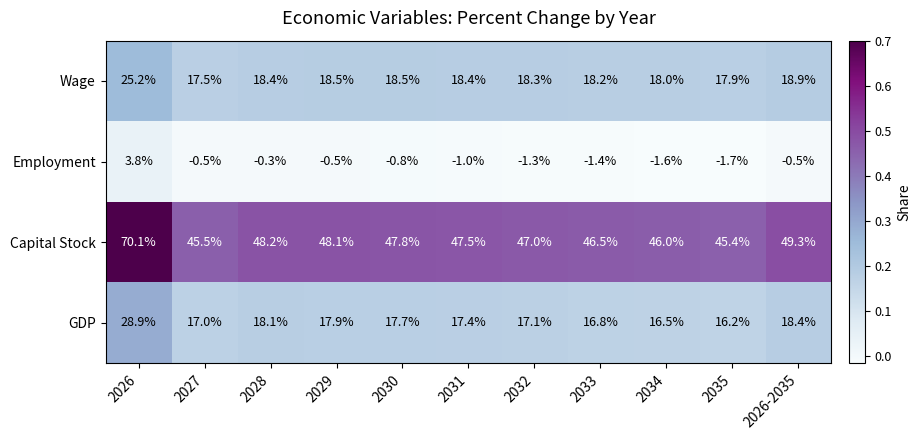

Is the value of Employment at 2035 greater than the value of GDP at 2035?

No